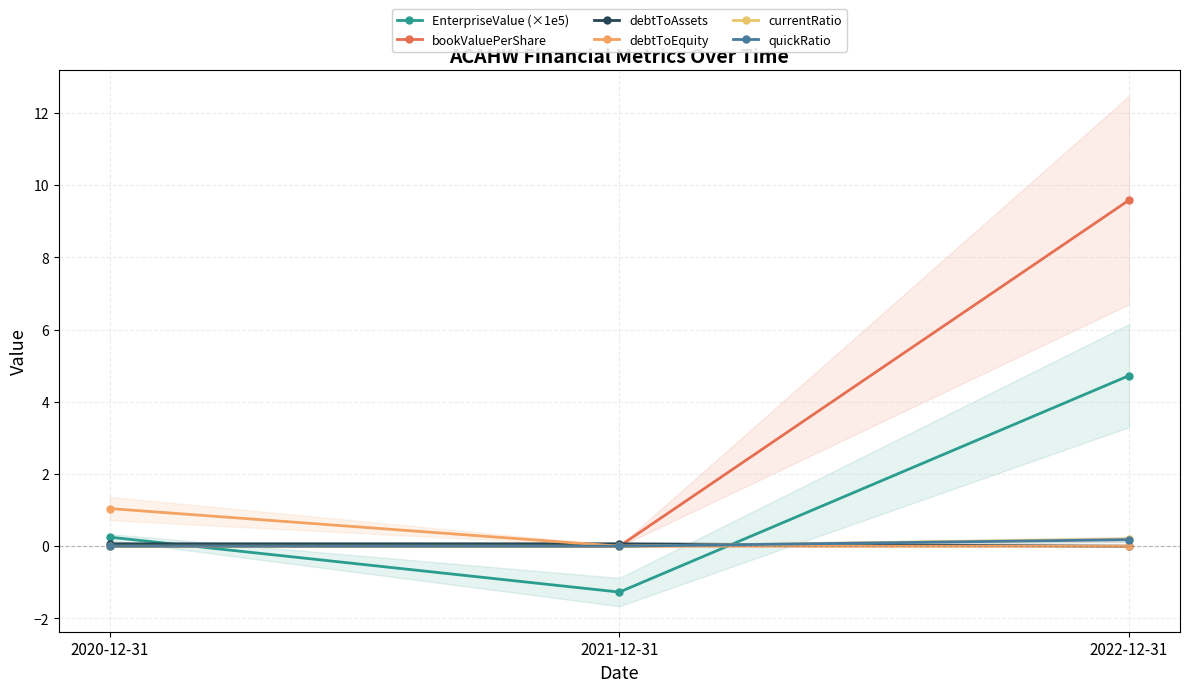

What is the difference between the maximum and minimum values in the EnterpriseValue (×1e5) series?

6.0